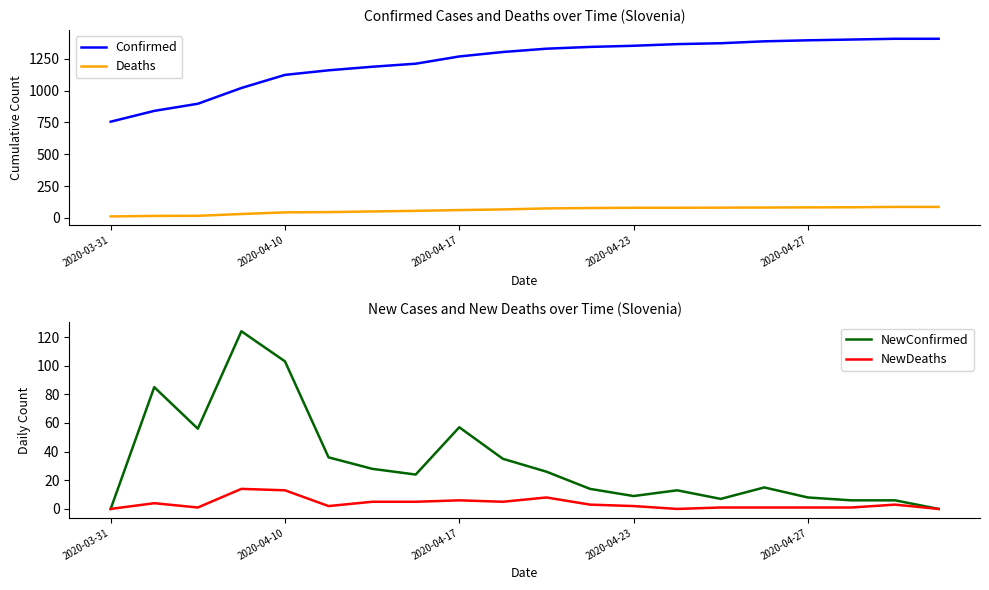

What is the difference between the Deaths values at 7 and 11?

22